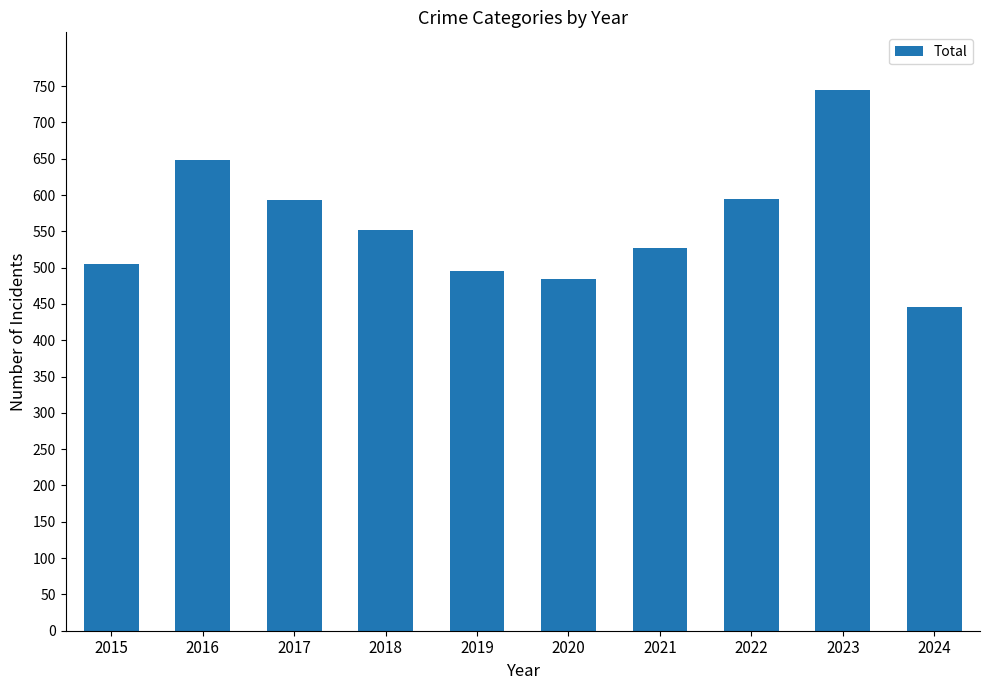

What is the sum of all values?

5590